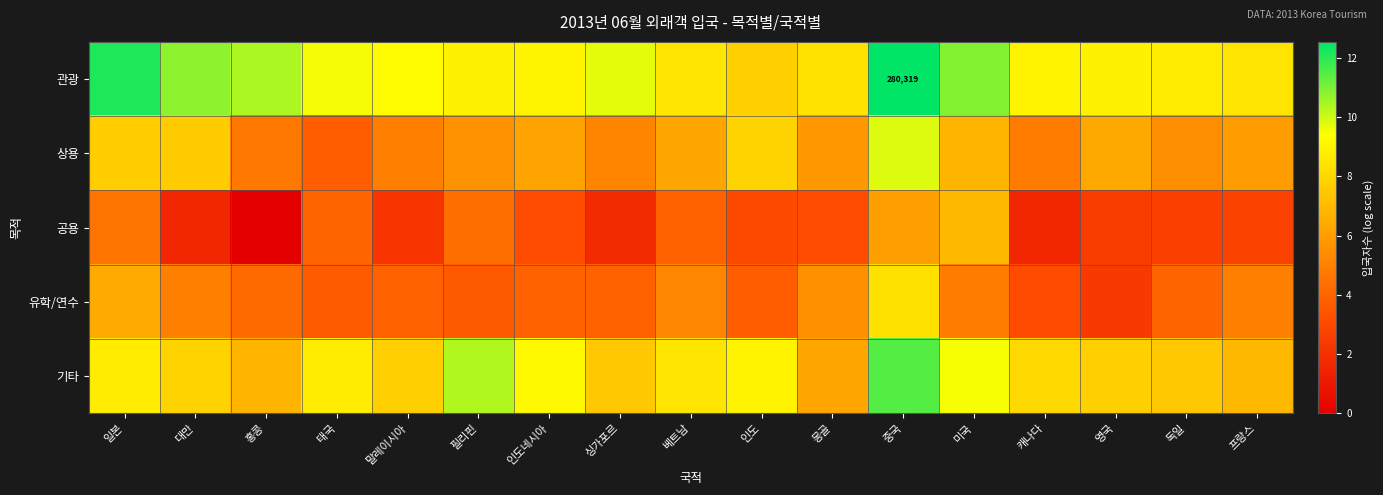

Rank the series by their average value, from lowest to highest.

공용, 유학/연수, 상용, 기타, 관광